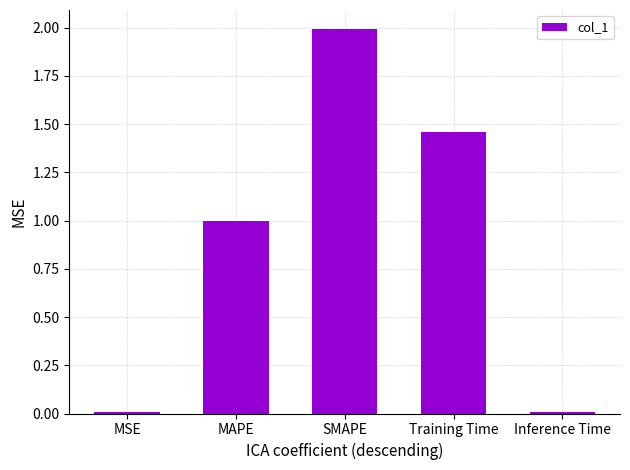

True or false: the data shows 2.2 at Training Time.

False